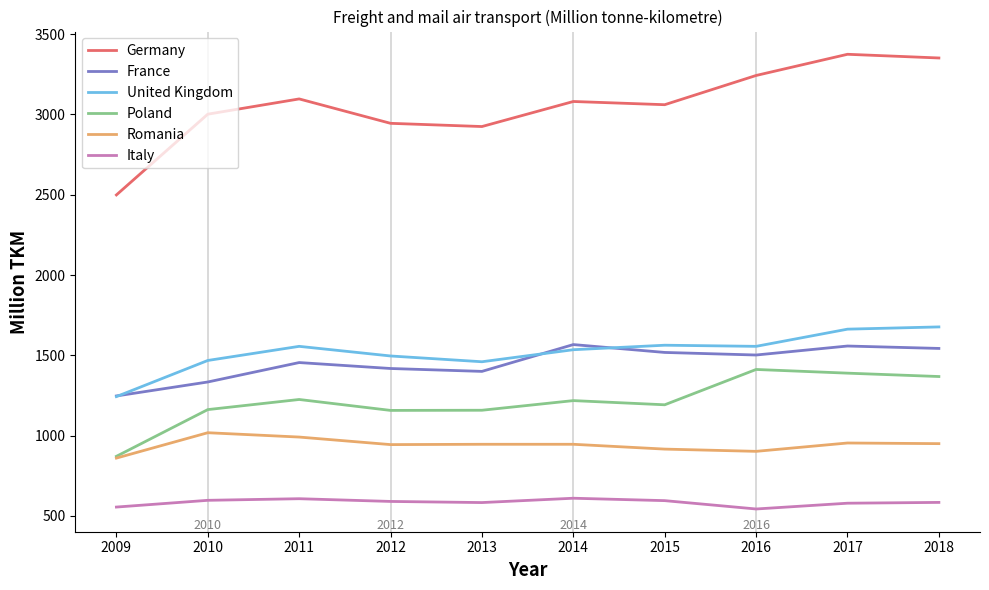

The value of Poland at 2013 is 785. True or false?

False